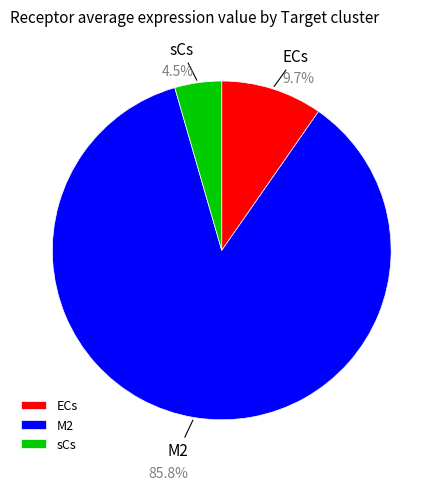

The M2 slice represents 86% of the pie. True or false?

True